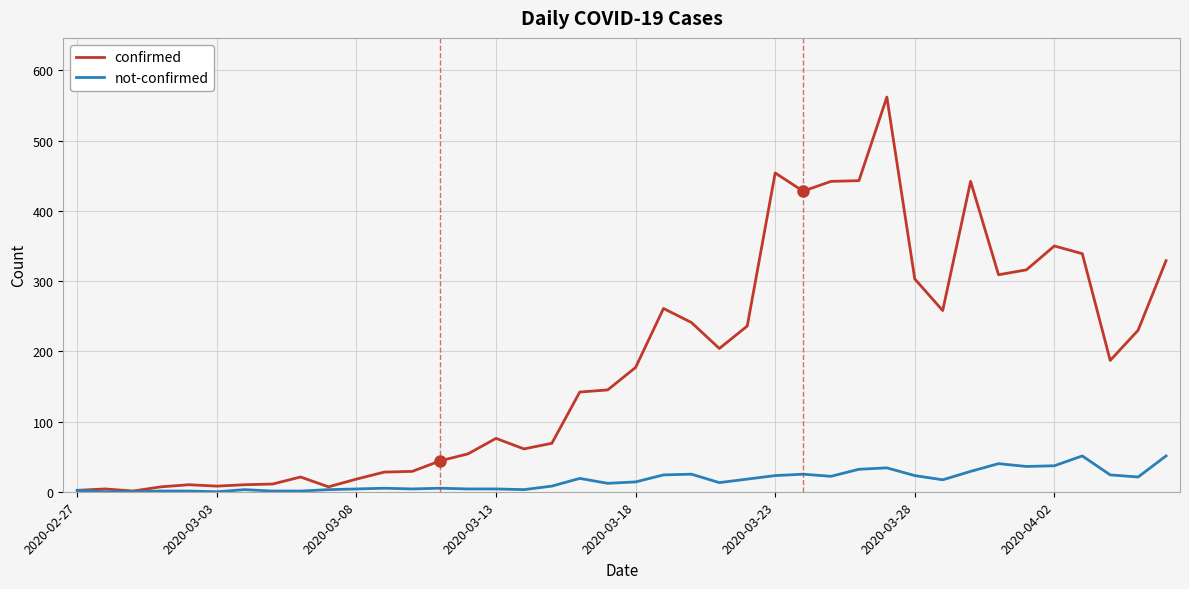

Rank the series by their maximum value, from highest to lowest.

confirmed, not-confirmed